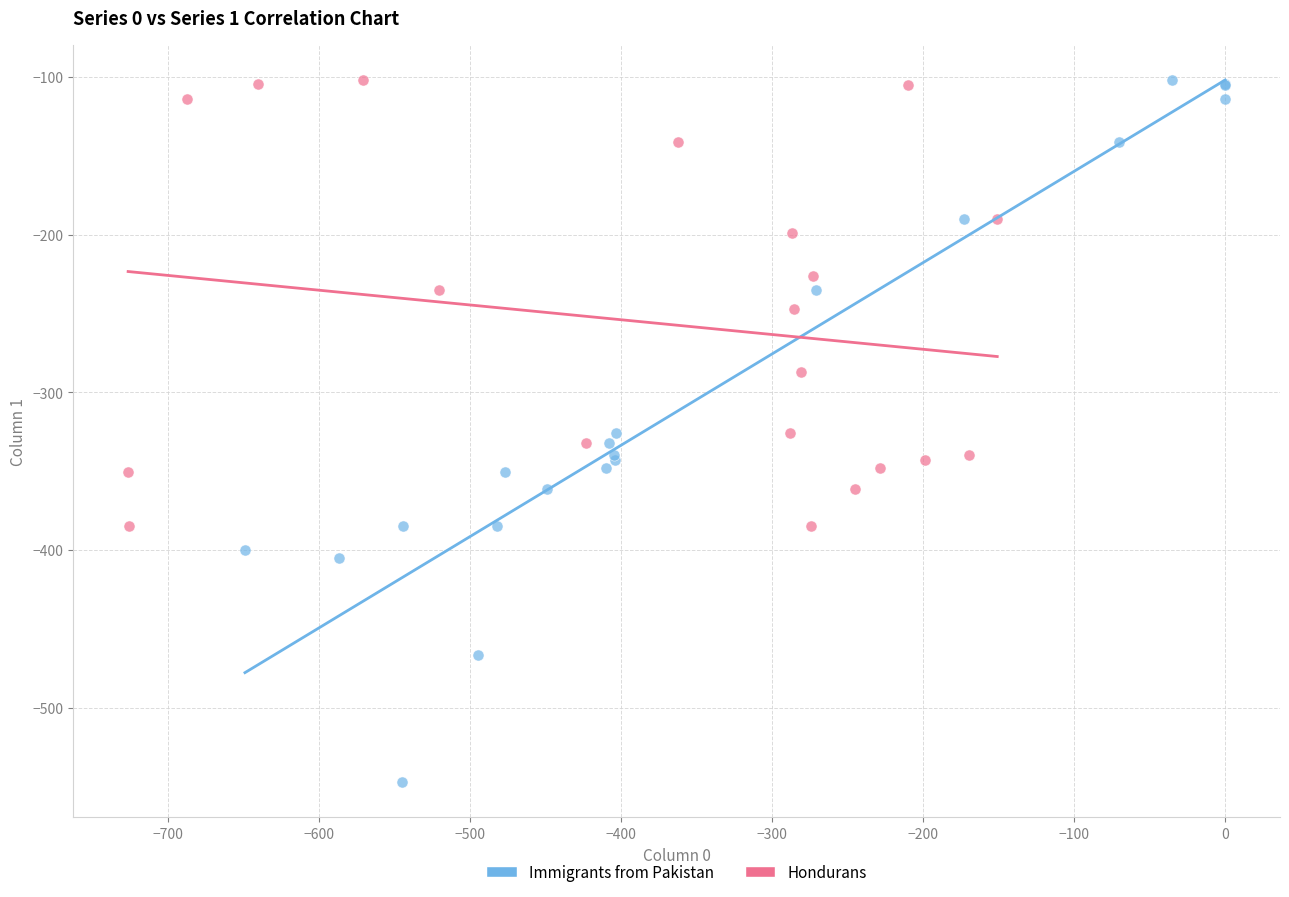

Which series has the largest Y range (max minus min)?

Immigrants from Pakistan